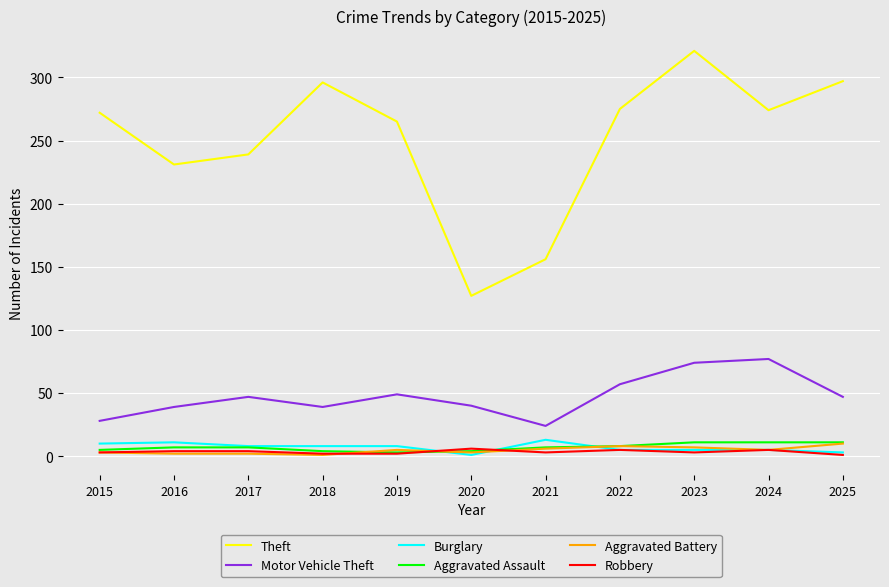

At how many categories does at least one series exceed 308?

1